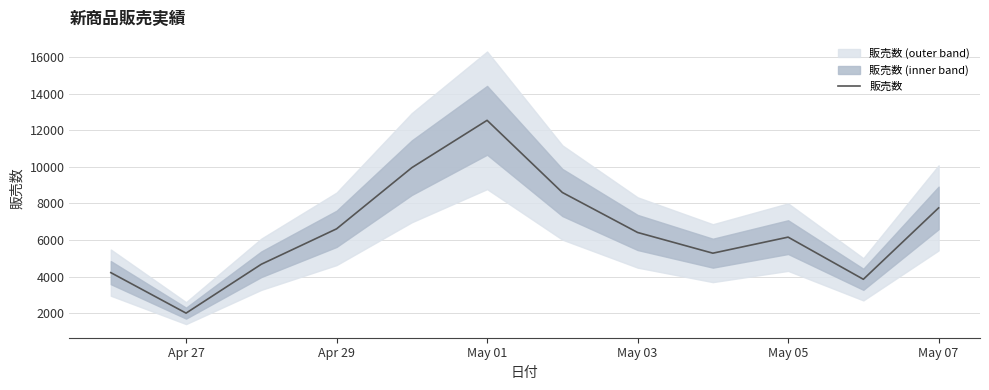

What is the maximum value for 販売数?

12547